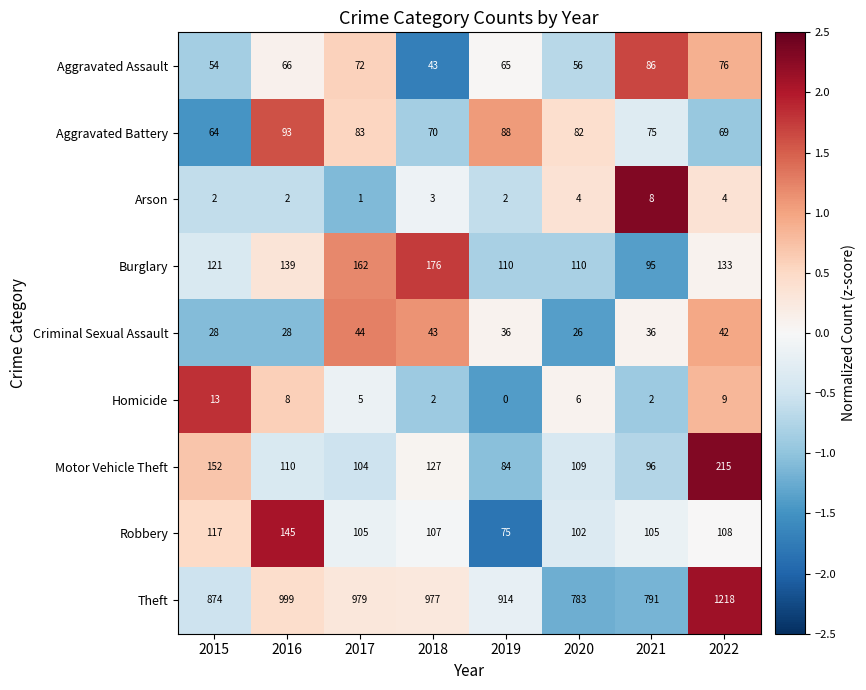

Which series has the widest spread of values?

Theft